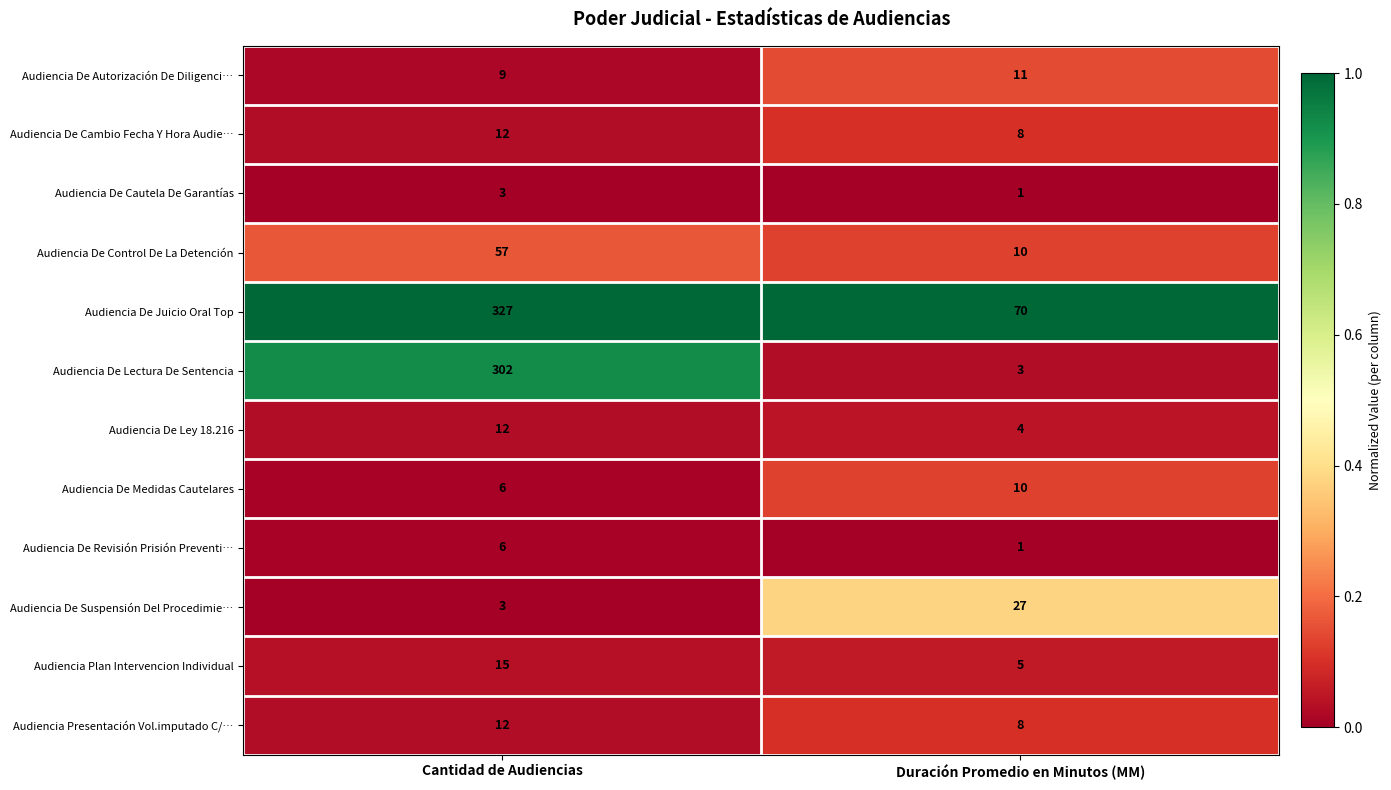

List the labels in order of Audiencia De Cautela De Garantías value, smallest first.

Duración Promedio en Minutos (MM), Cantidad de Audiencias